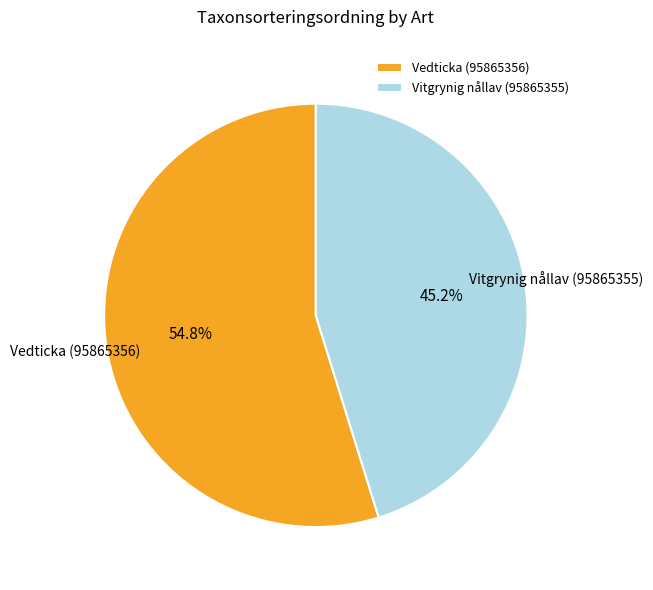

To the nearest percent, what is the difference between the largest and smallest slice percentages?

10%